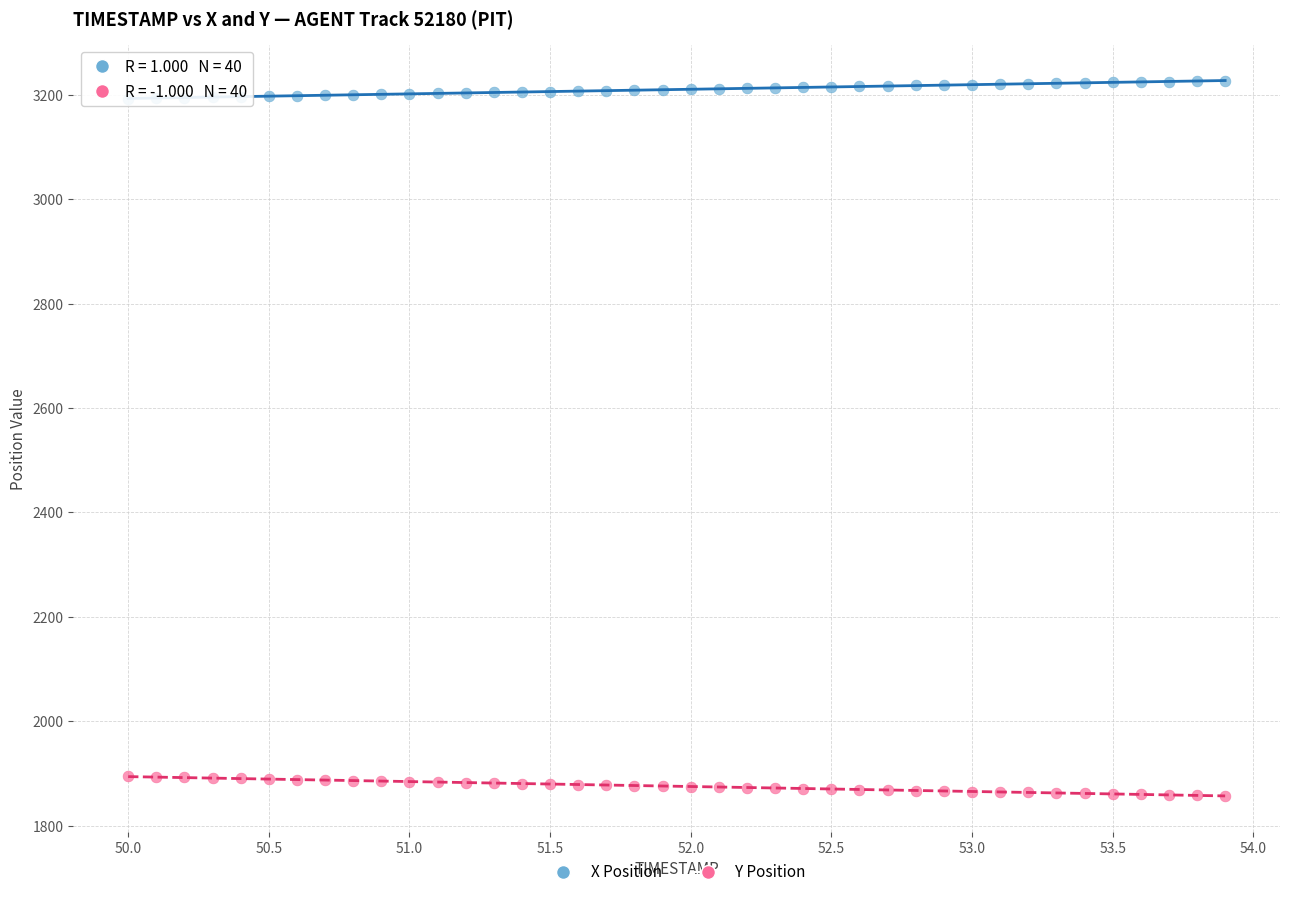

Across all data points, what is the range of X values (max minus min)?

3.9